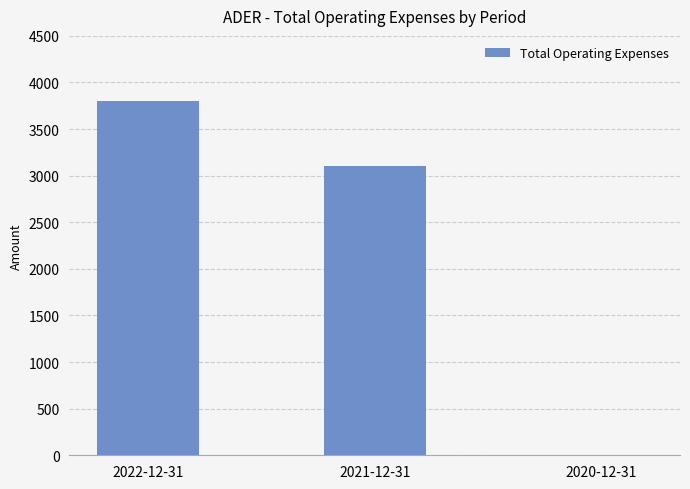

What is the sum of all values?

6900